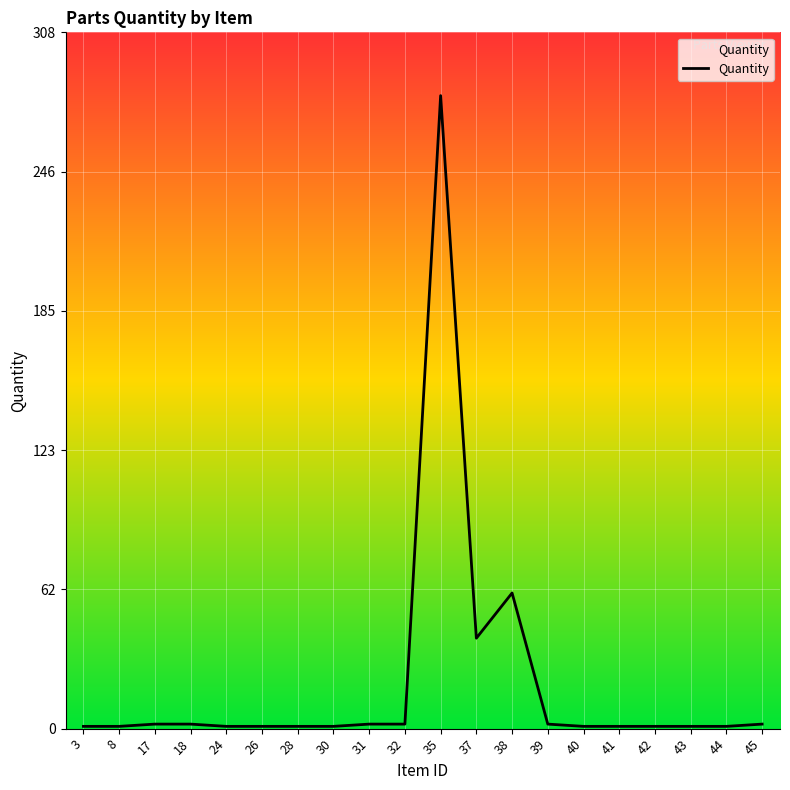

Which label corresponds to the largest value in the chart?

35